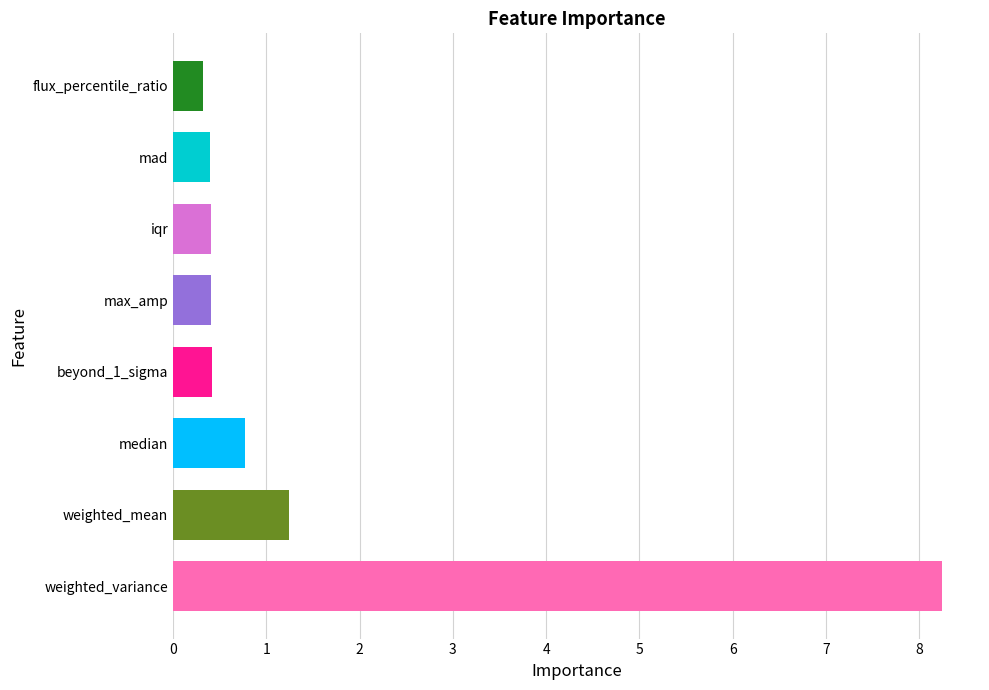

What is the difference between the values at weighted_mean and mad?

0.8